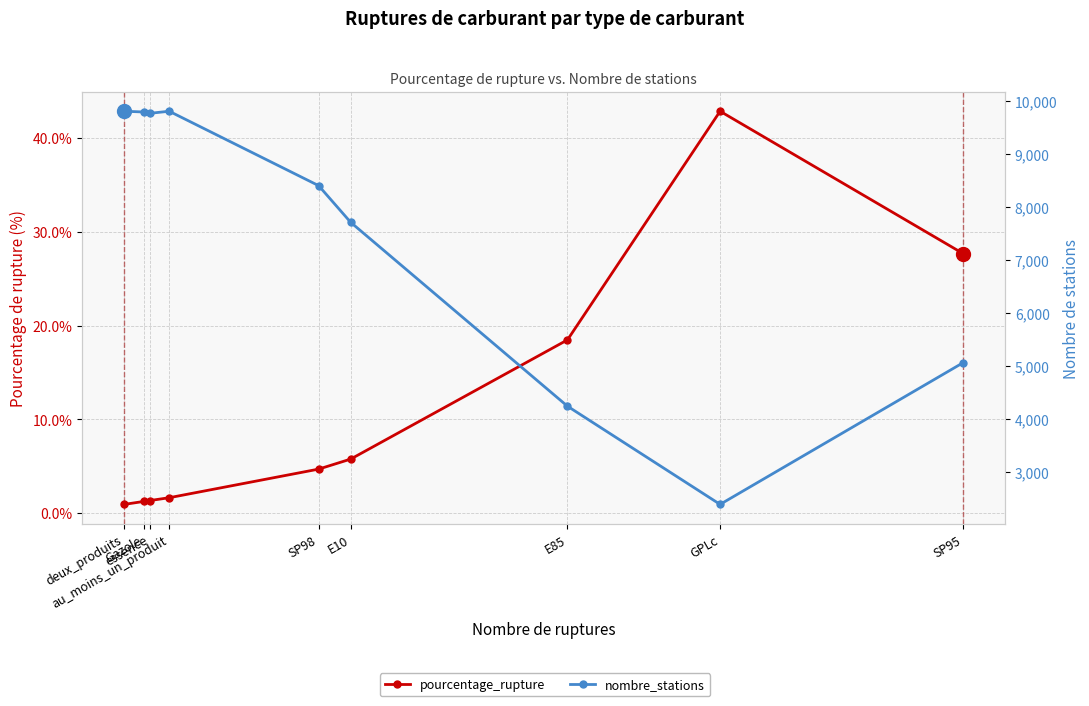

How many series are shown in this chart?

2